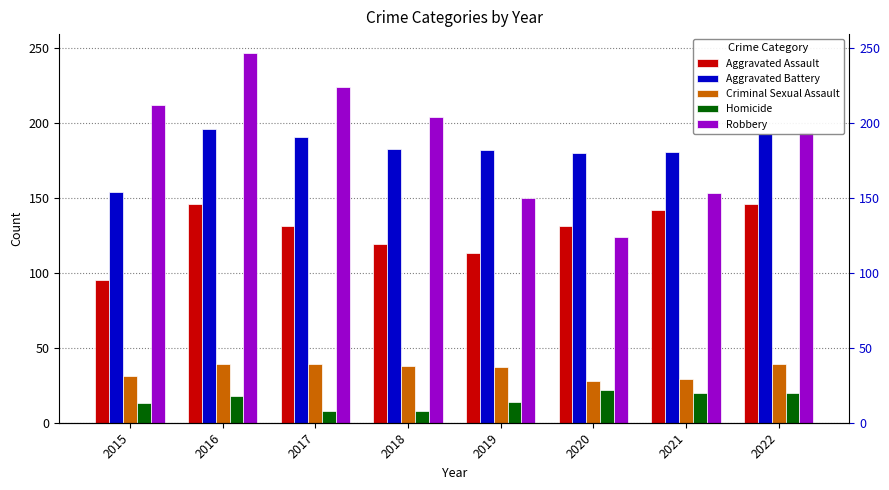

How many bars are there in each group?

5